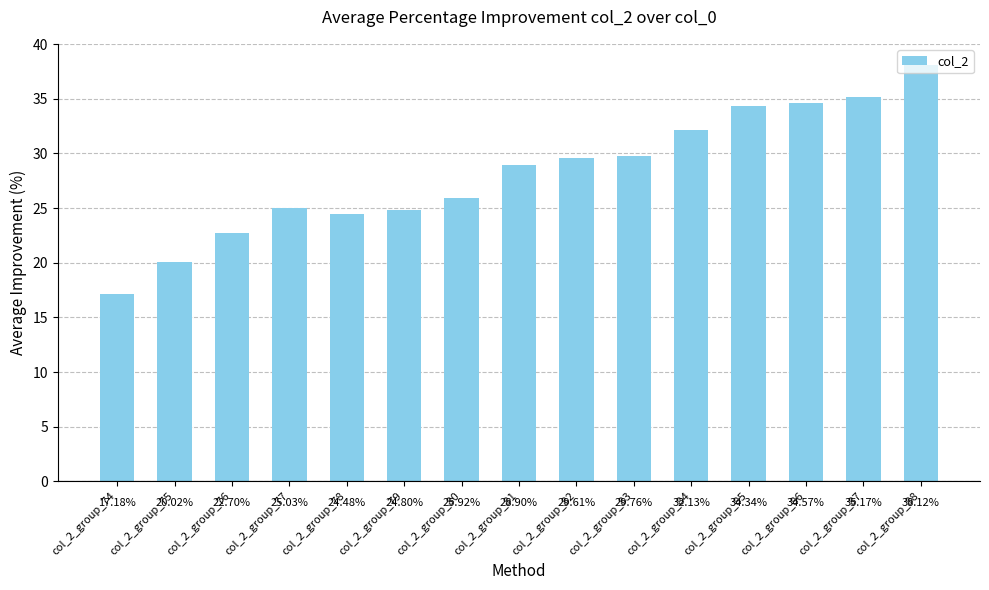

Is it true that the value at col_2_group_86 is 34.6?

True